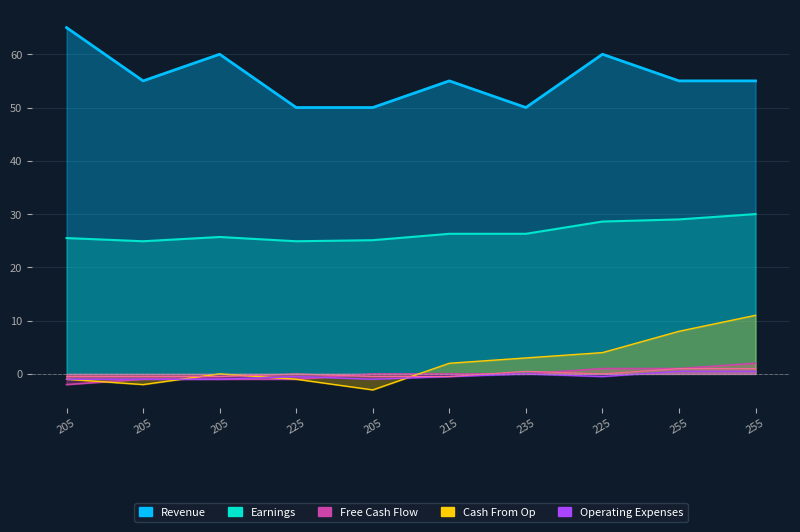

What is the total value across all series at 205?

86.0